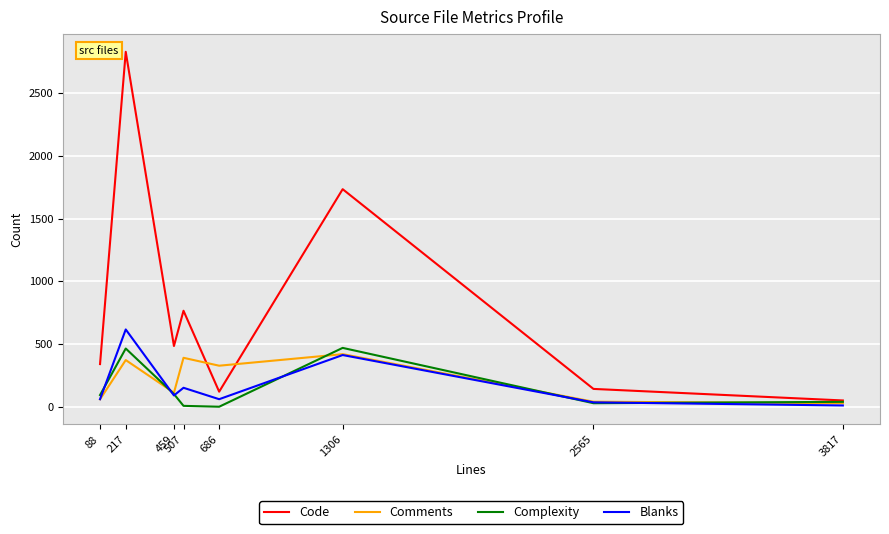

Count the number of data series in this chart.

4